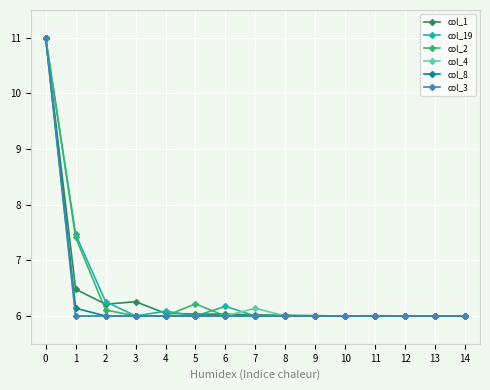

Is the value of col_1 at 0 greater than the value of col_3 at 1?

Yes